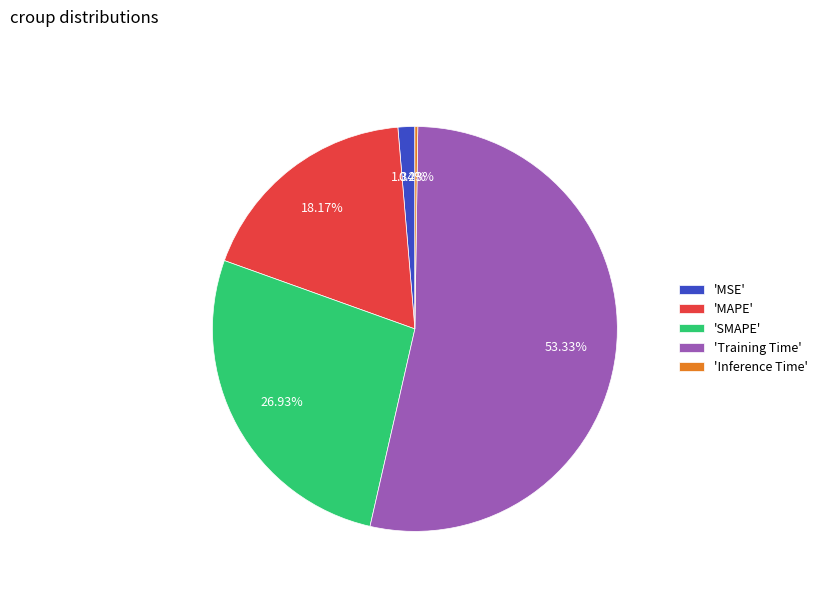

Combined, do 'SMAPE' and 'MAPE' account for over 50%?

No